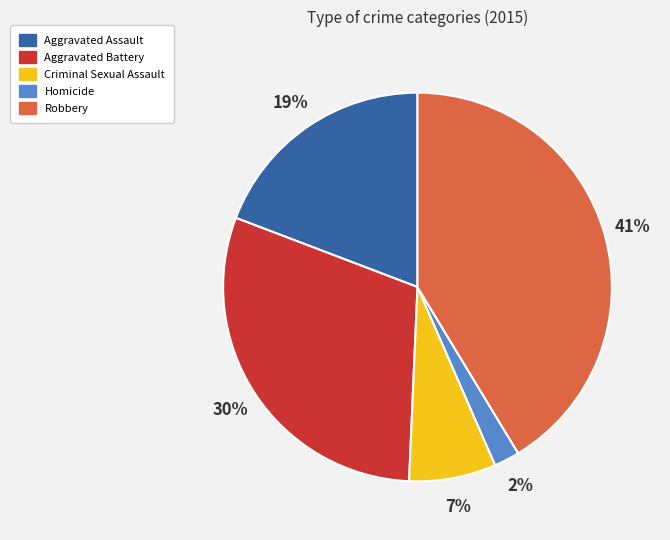

Between Aggravated Assault and Criminal Sexual Assault, which is larger?

Aggravated Assault